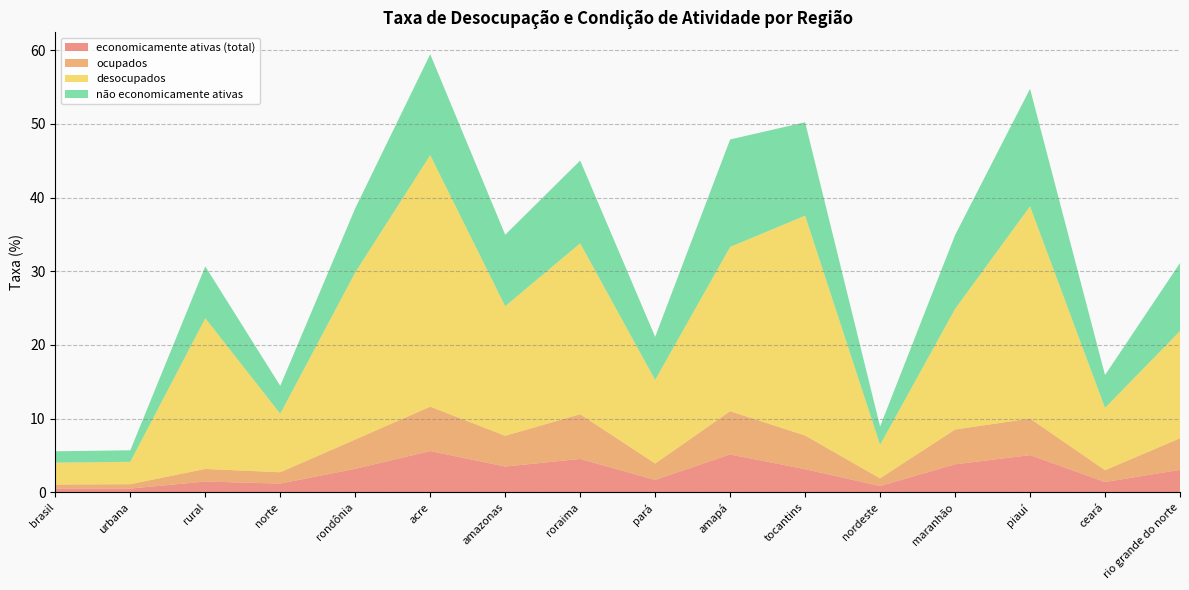

Reading right to left, transcribe all the data shown in this chart.

economicamente ativas (total): 3.0	1.4	5.0	3.8	0.9	3.1	5.1	1.7	4.5	3.5	5.6	3.2	1.2	1.5	0.5	0.5
ocupados: 4.3	1.6	5.0	4.7	1.0	4.6	5.9	2.2	6.1	4.2	6.0	4.0	1.5	1.7	0.6	0.6
desocupados: 14.6	8.5	28.8	16.4	4.6	29.8	22.3	11.3	23.2	17.6	34.1	22.7	7.9	20.4	3.0	3.0
não economicamente ativas: 9.2	4.5	15.9	10.0	2.5	12.7	14.6	5.8	11.2	9.7	13.7	8.7	3.8	7.0	1.6	1.5